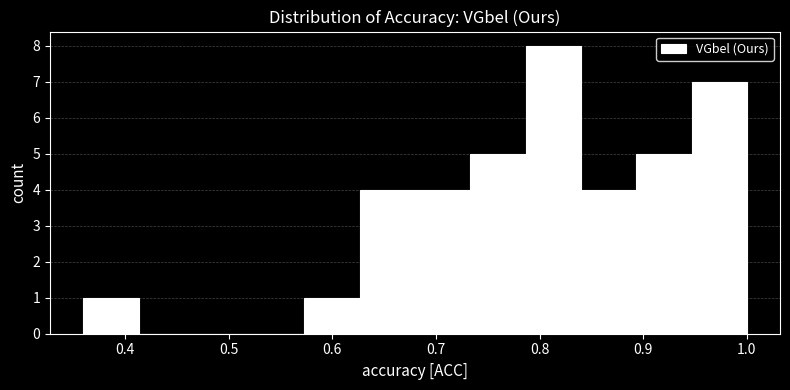

How tall is the bar that spans 0.68 to 0.73 on the x-axis? Neither the bar edges nor the heights are printed on the chart, so give them approximately, as read against the axes.

4